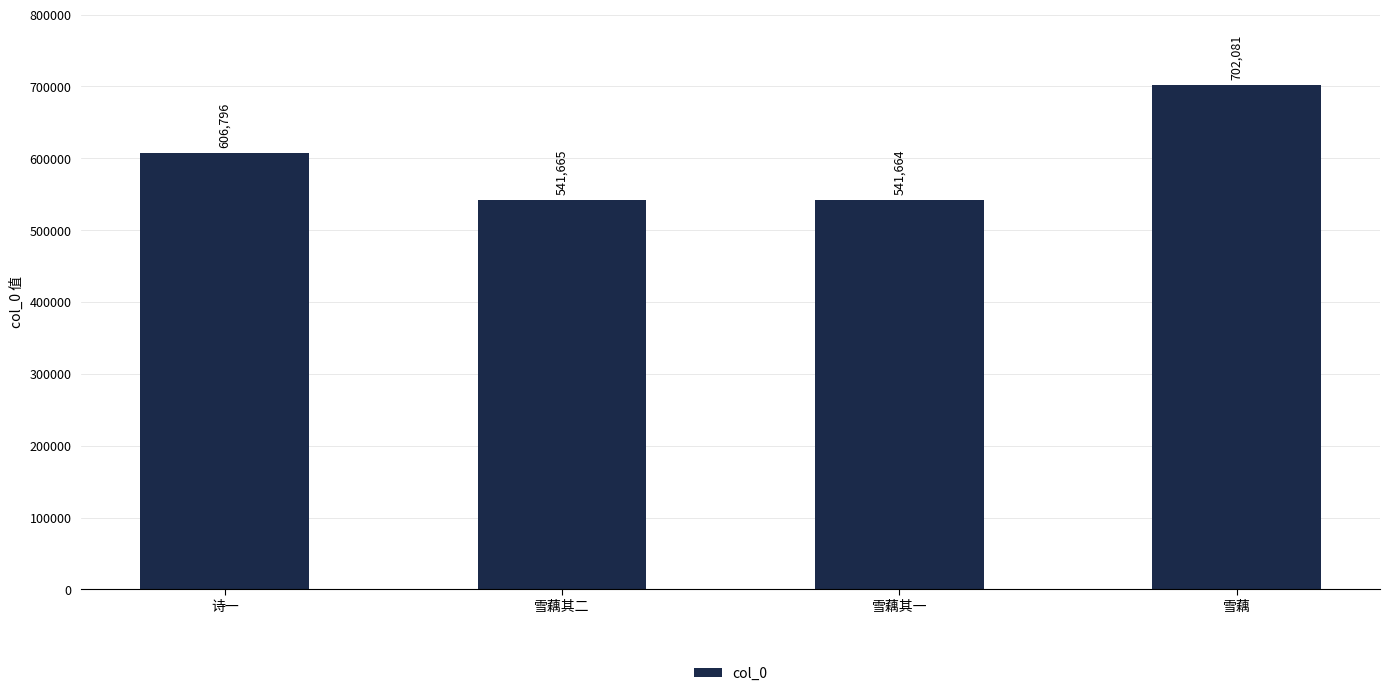

What is the label of the 2nd bar from the left?

雪藕其二